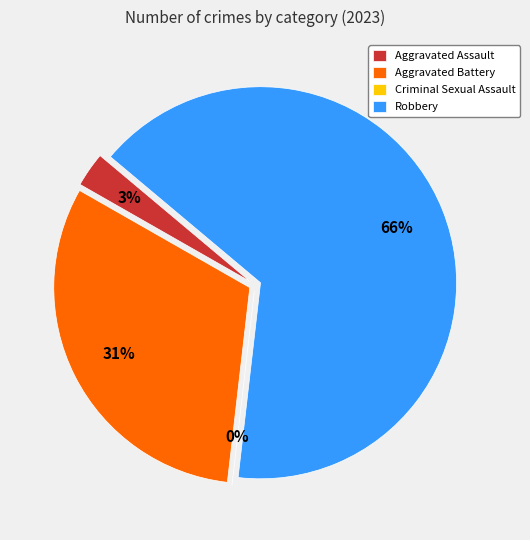

What is the total percentage of Aggravated Assault and Criminal Sexual Assault?

2.9%